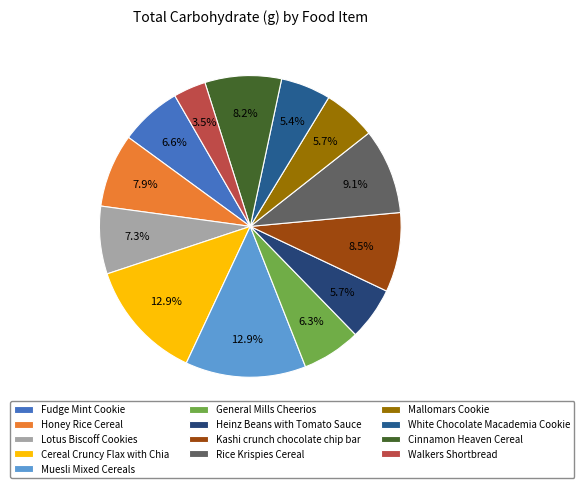

How many slices are in this pie chart?

13